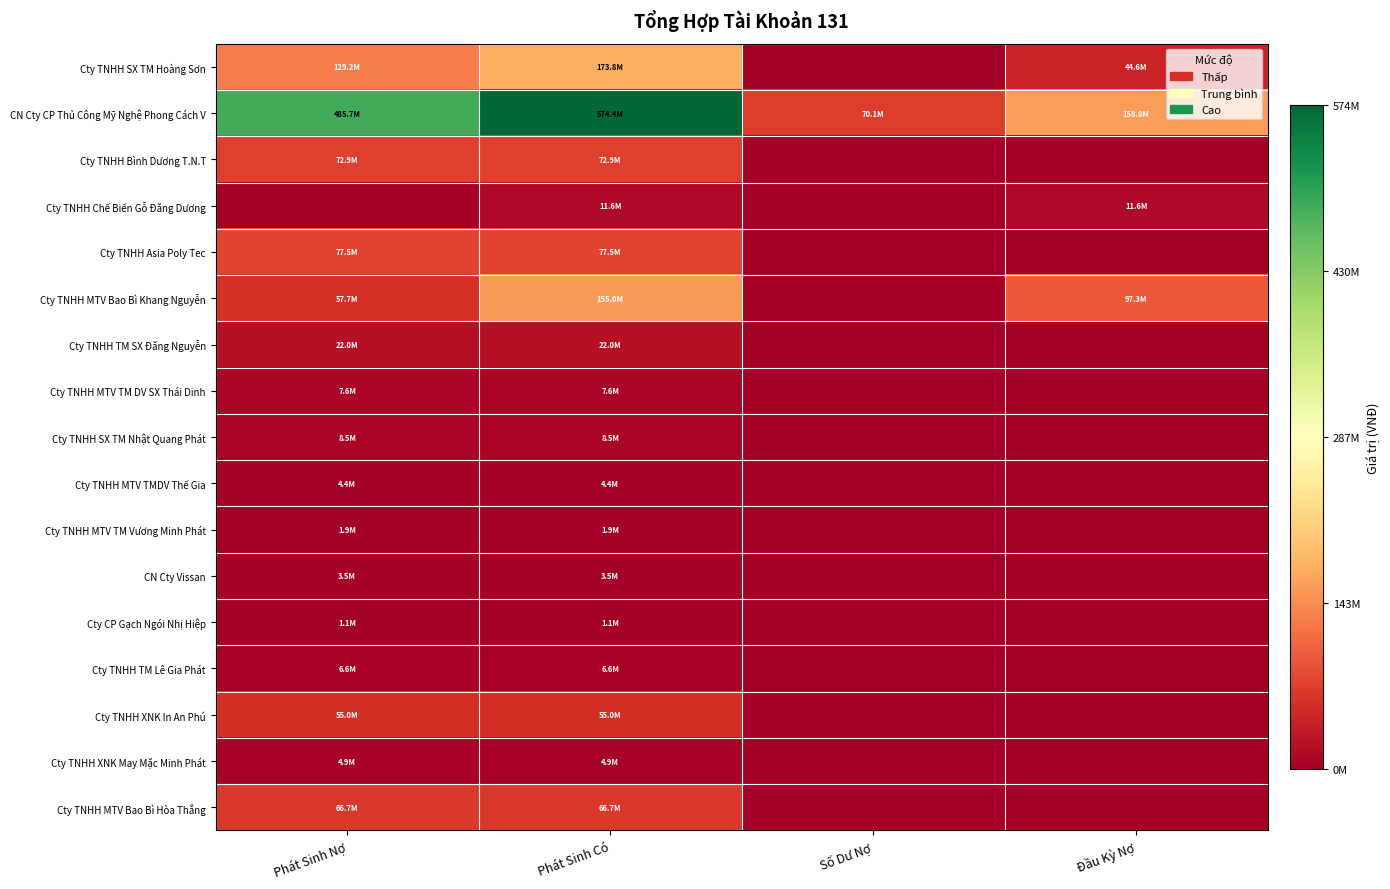

What is the spread (max minus min) of values at Phát Sinh Có?

1.0